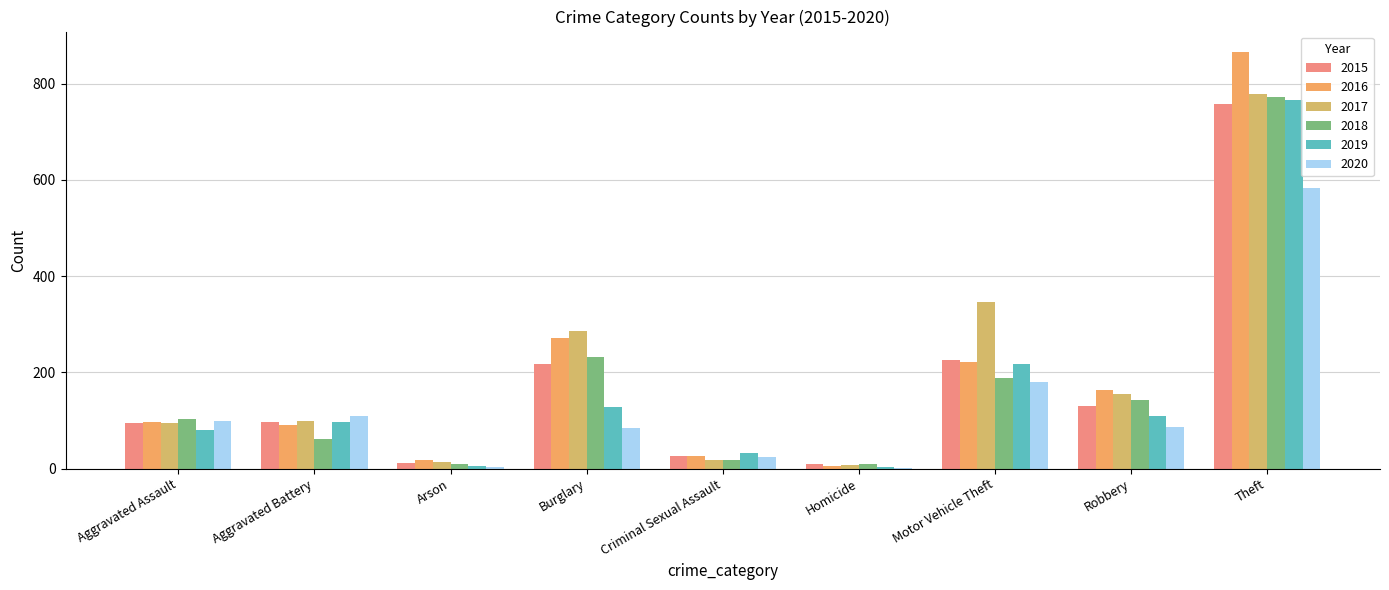

Which label corresponds to the largest value in the chart?

Theft